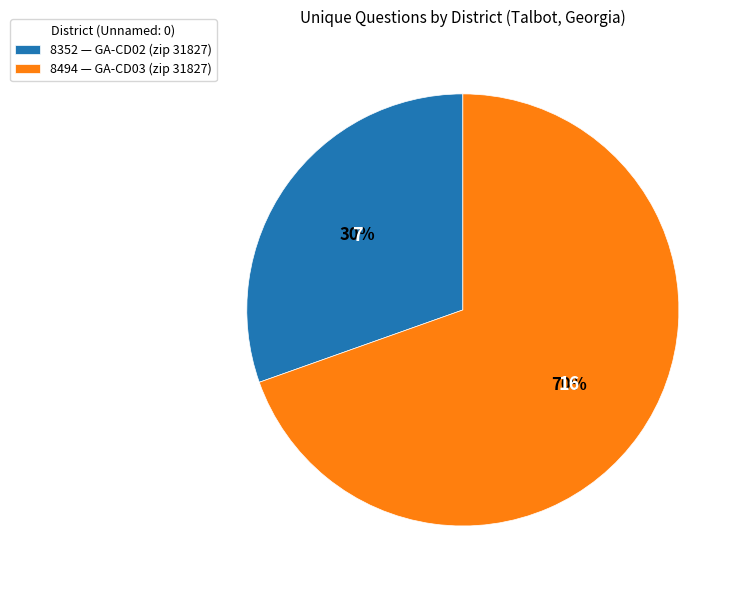

The 8494 slice represents 57% of the pie. True or false?

False